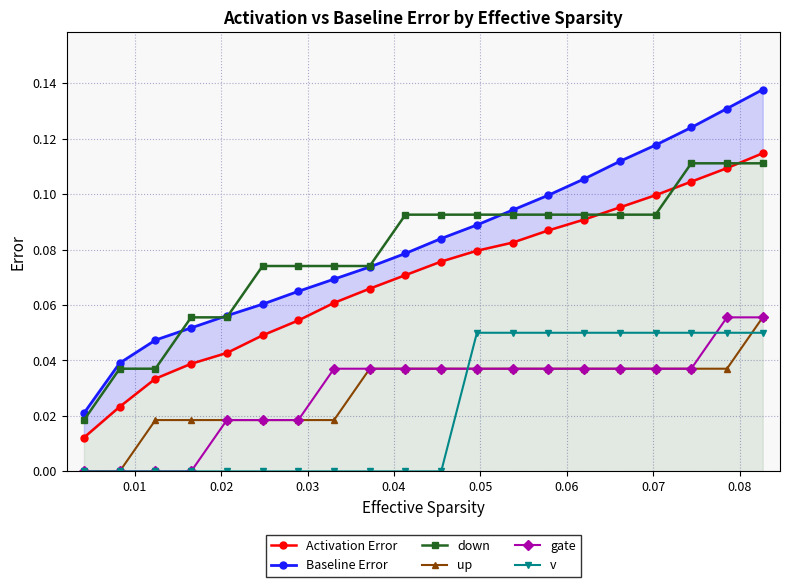

True or false: v and down cross at least once.

False